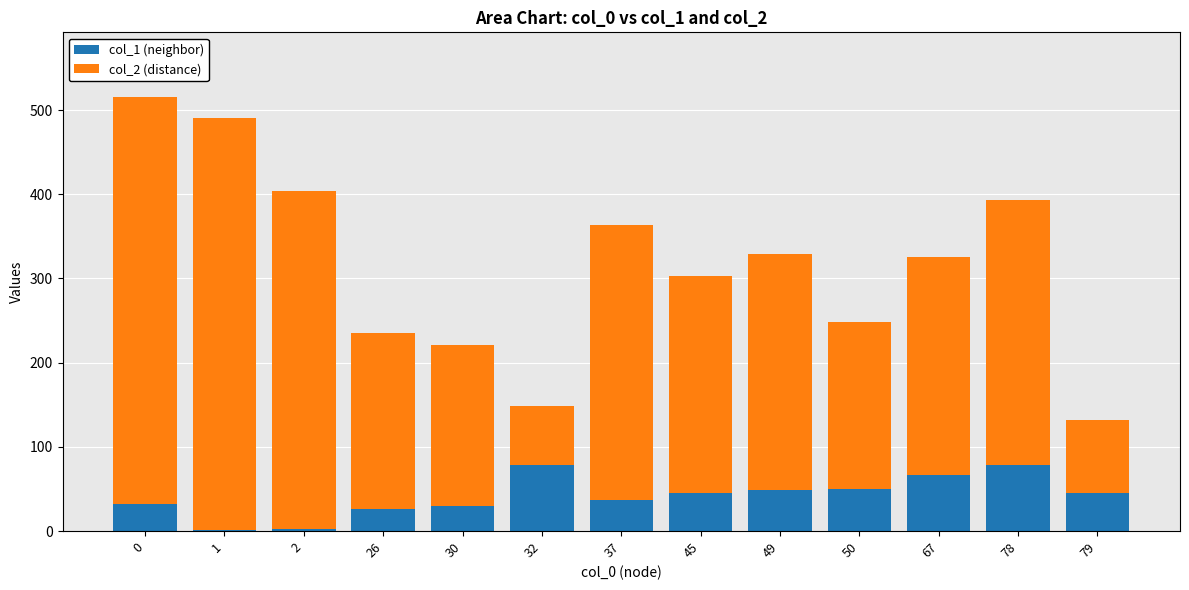

What are all the series names shown in the legend?

col_1 (neighbor), col_2 (distance)